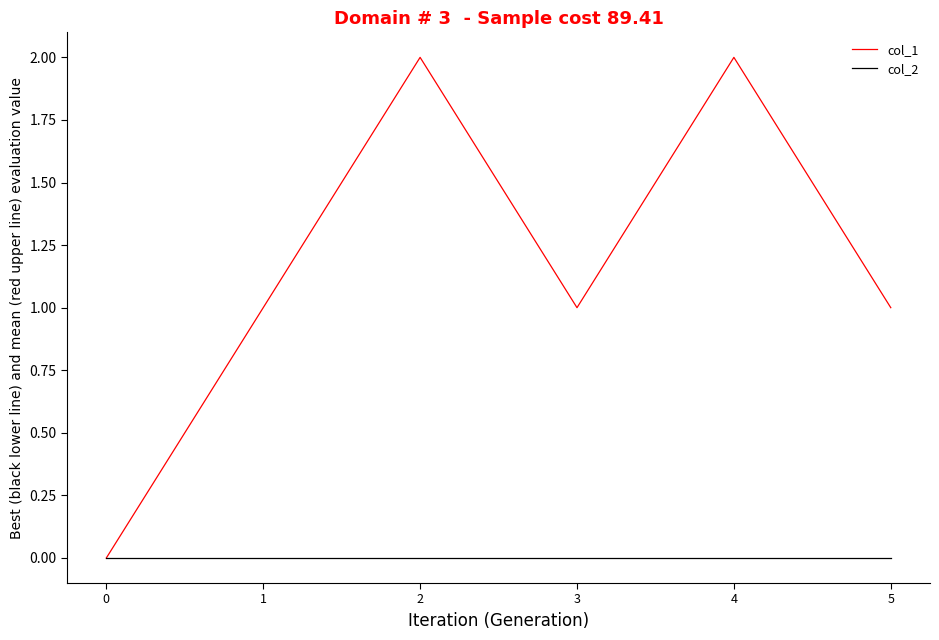

The value of col_1 at 1 is 0. True or false?

False